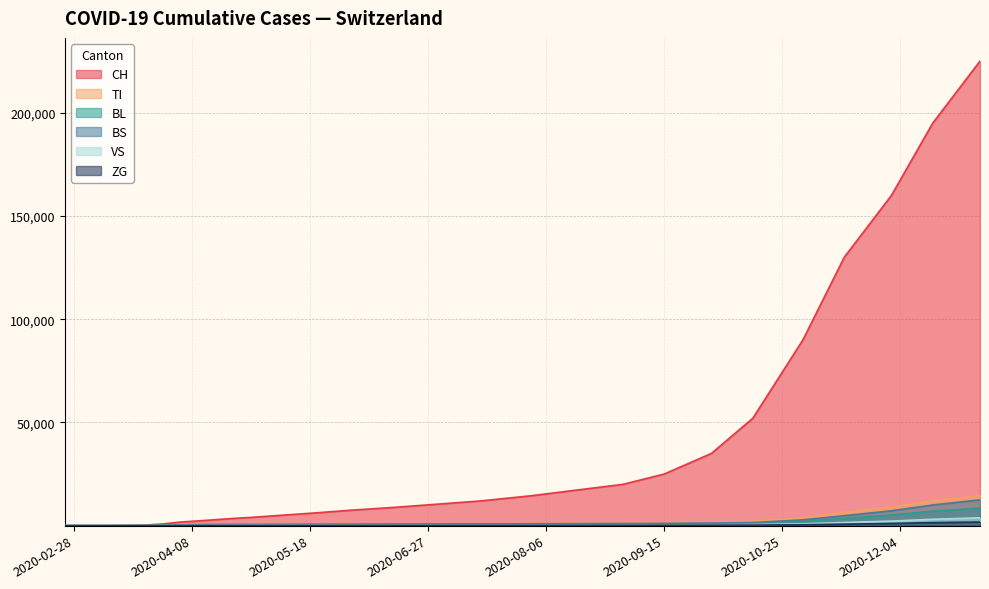

Where is VS nearest to the value 3400?

2020-11-15